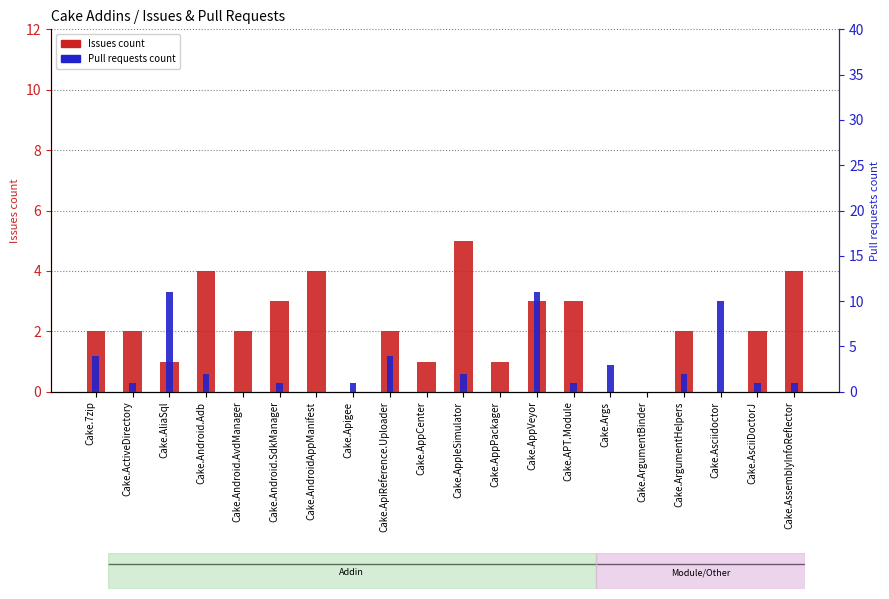

Where is Issues count nearest to the value 2?

Cake.7zip